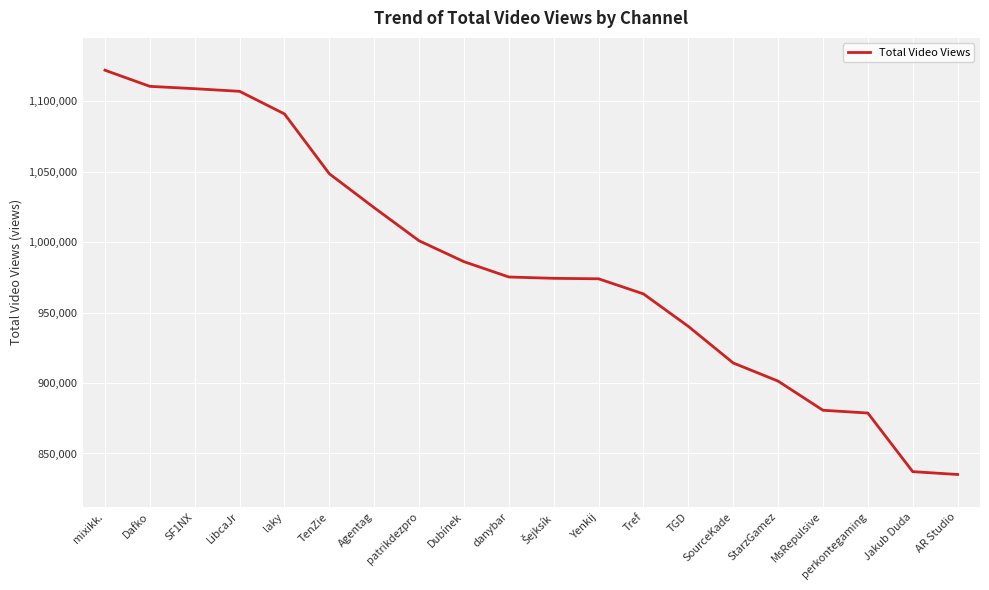

Does the chart have visible grid lines?

Yes